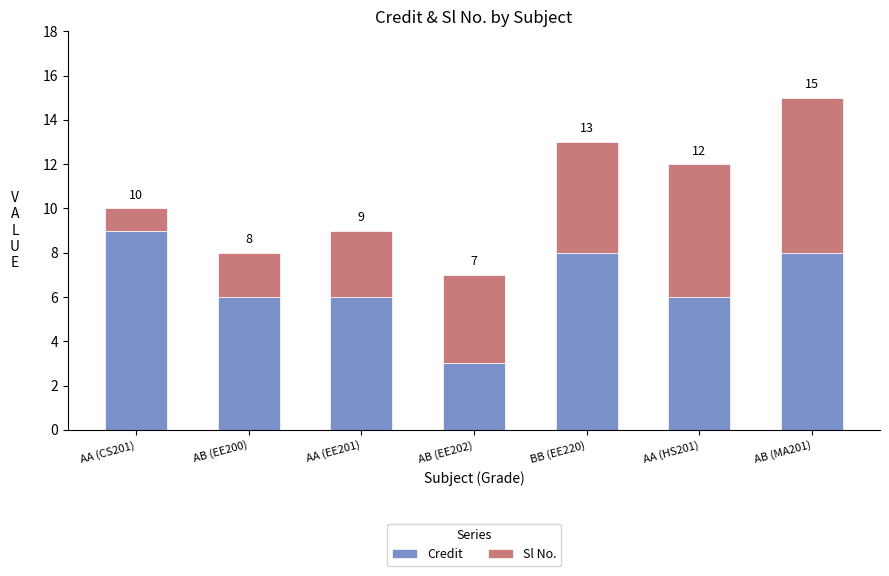

Does the chart contain any negative values?

No